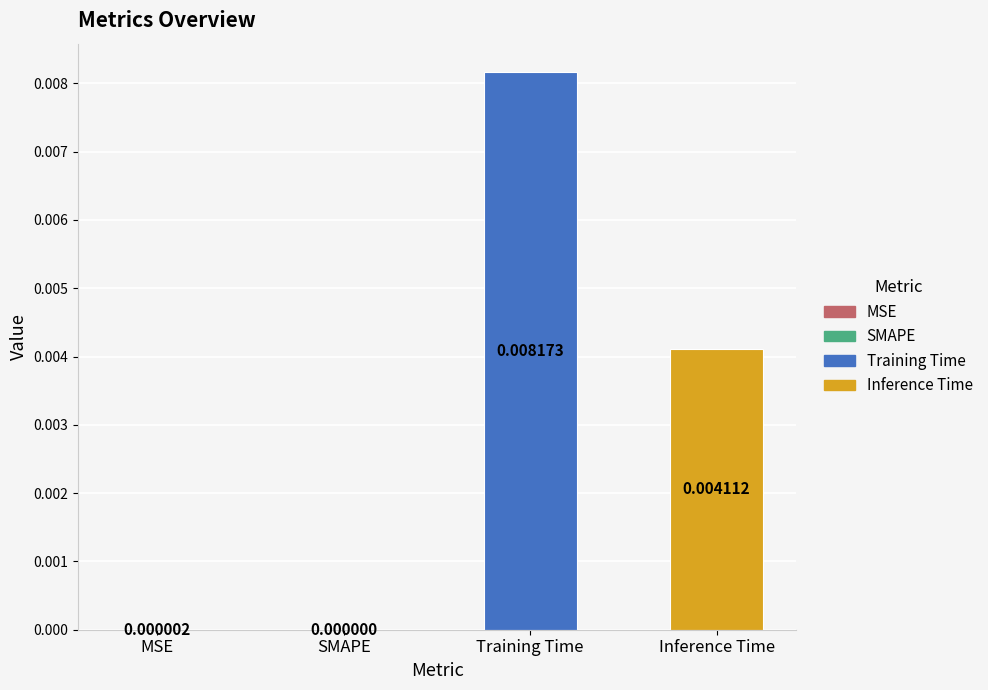

Which category has the highest value across all series?

Training Time